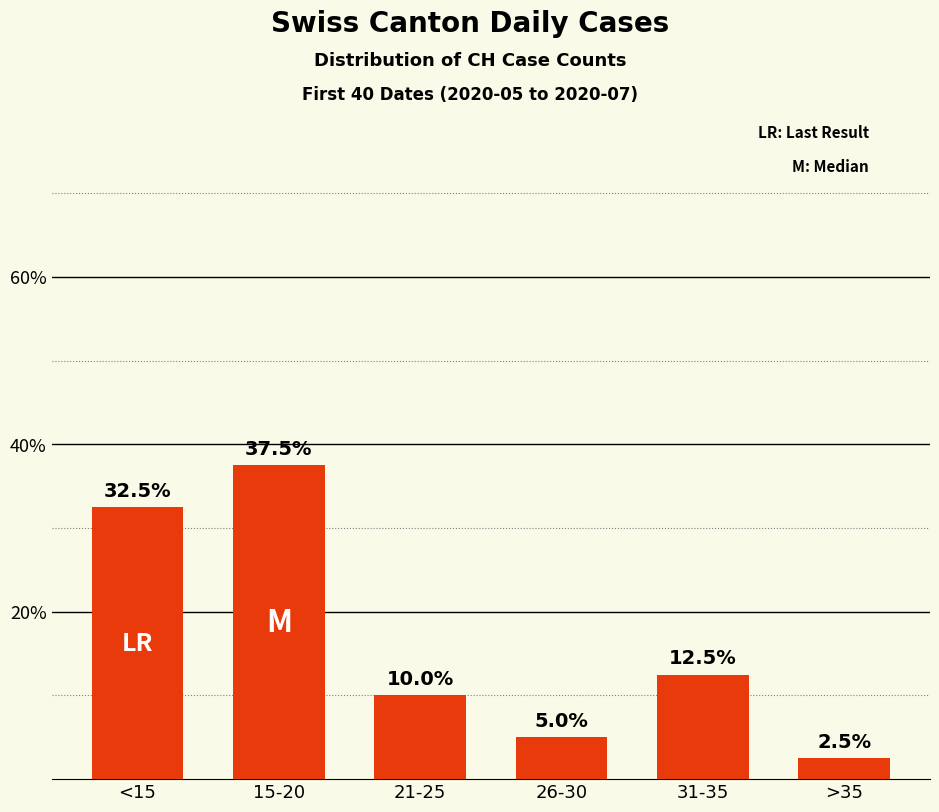

What is the smallest value displayed?

2.5